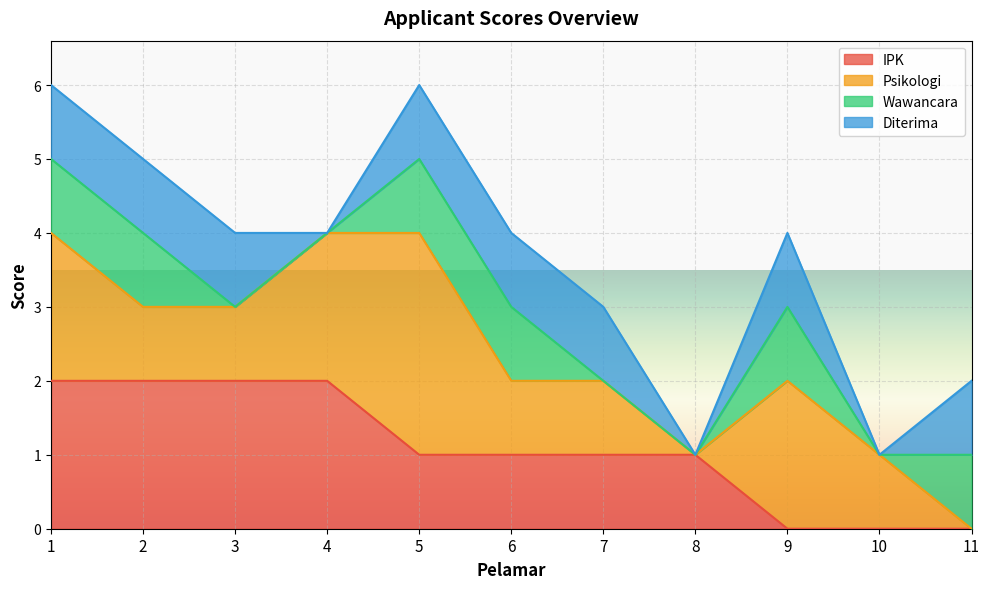

What is the difference between the maximum and second lowest values in the Diterima series?

1